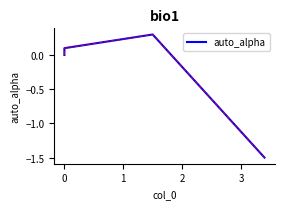

What position from the right is 0?

4